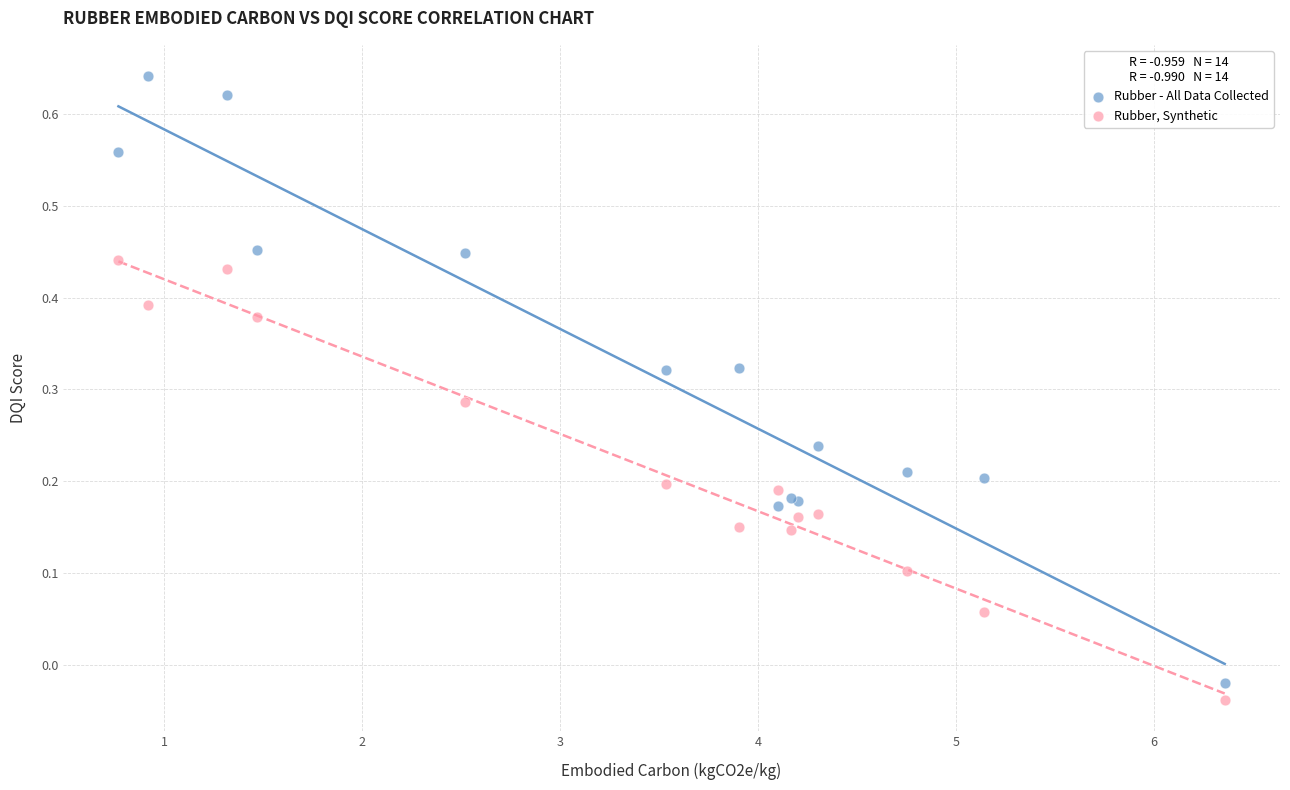

What are all the series names shown in the legend?

Rubber - All Data Collected, Rubber, Synthetic